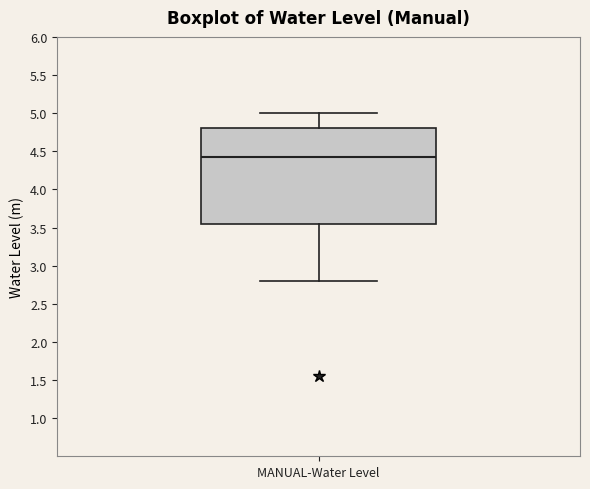

Where is the lower edge of the box for MANUAL-Water Level on the y-axis? The values are not printed on the chart, so give them approximately, as read against the axis.

3.55